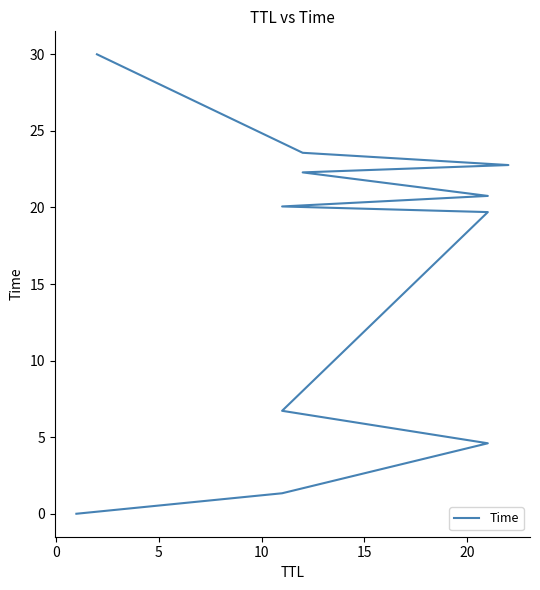

How many distinct data groups are displayed?

1